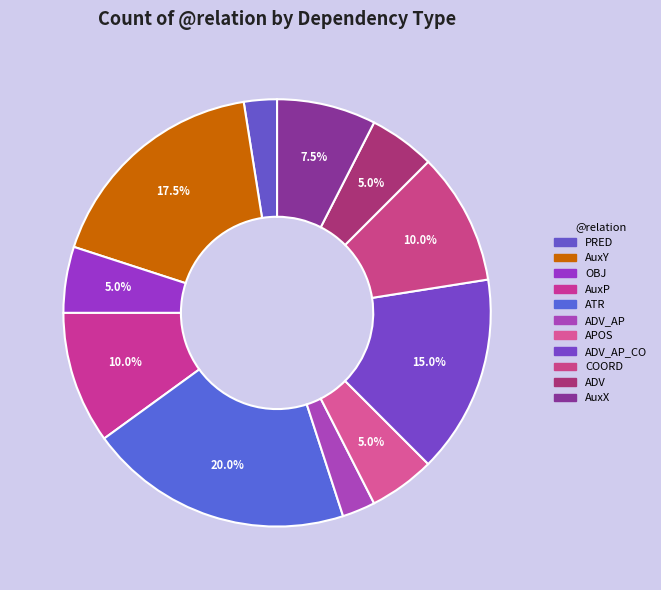

Does any single category account for the majority?

No